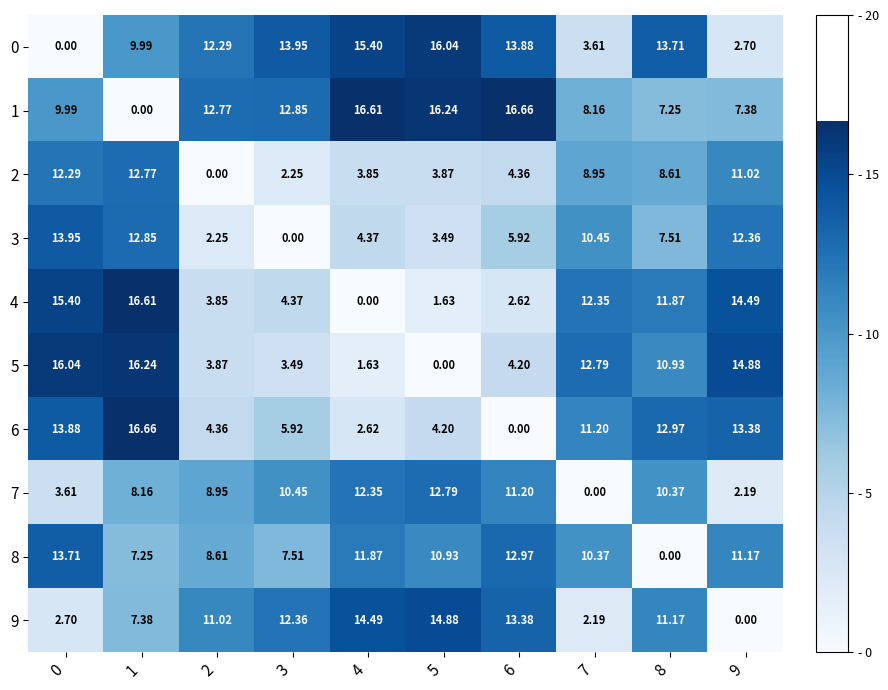

Which series has the largest total across all categories?

1